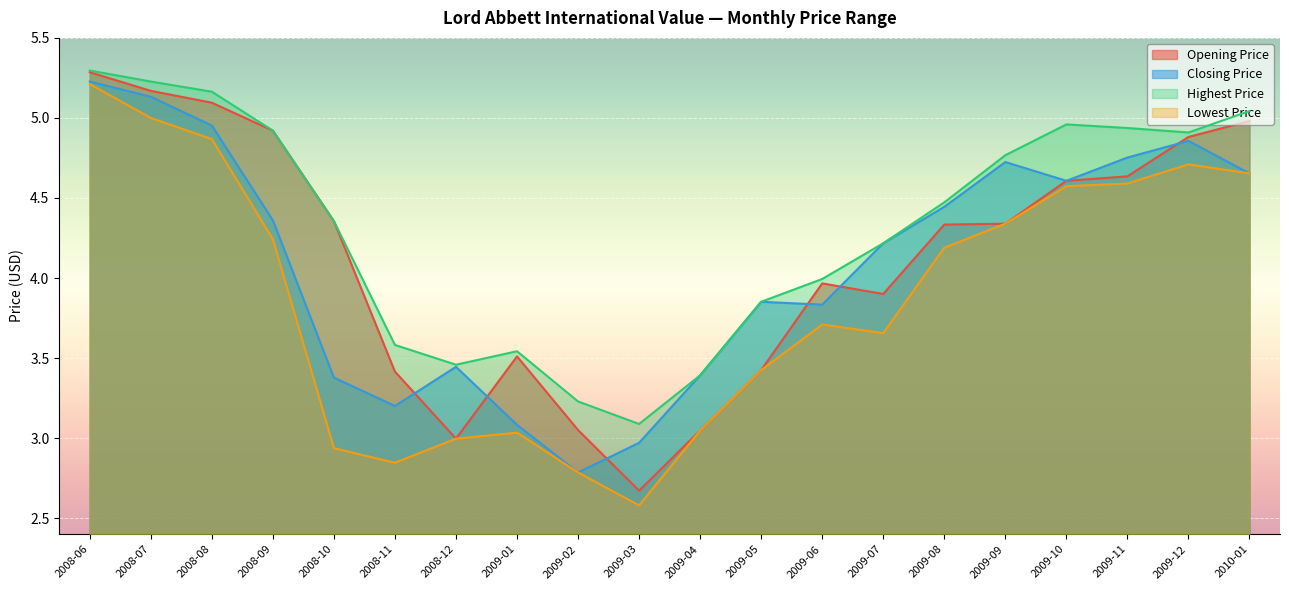

What is the spread (max minus min) of values at 2008-06?

0.1